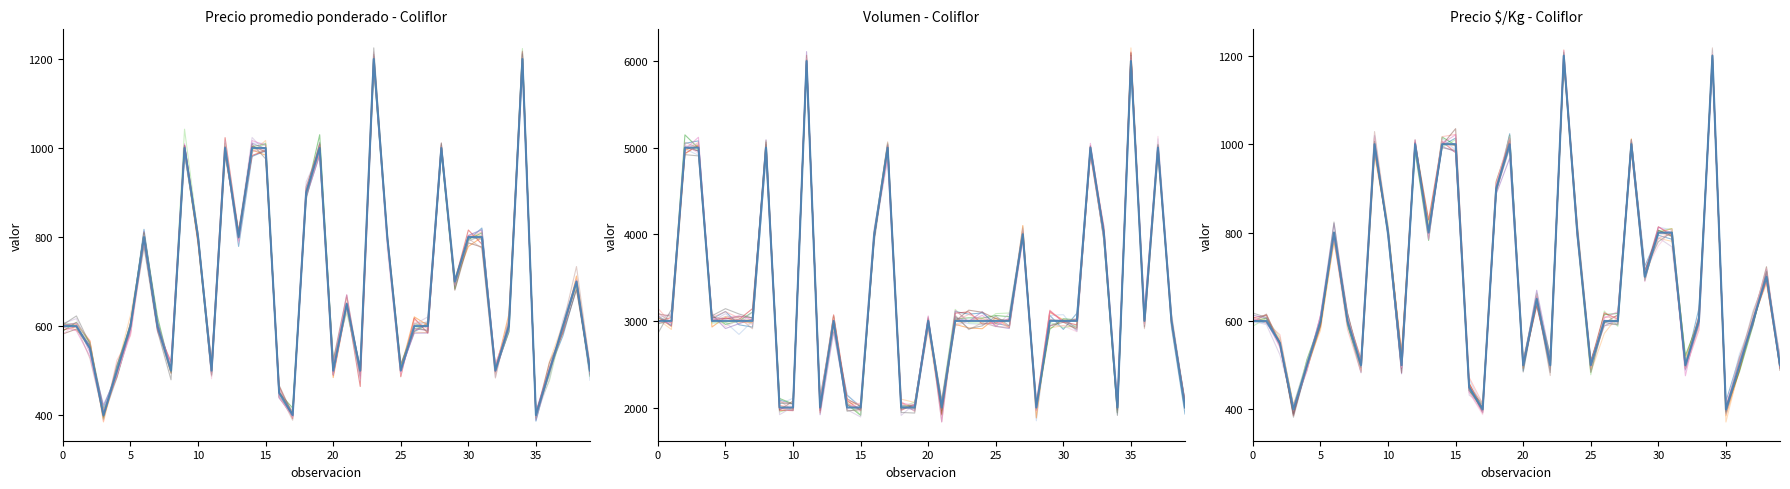

Which series has the largest range (max minus min)?

Volumen